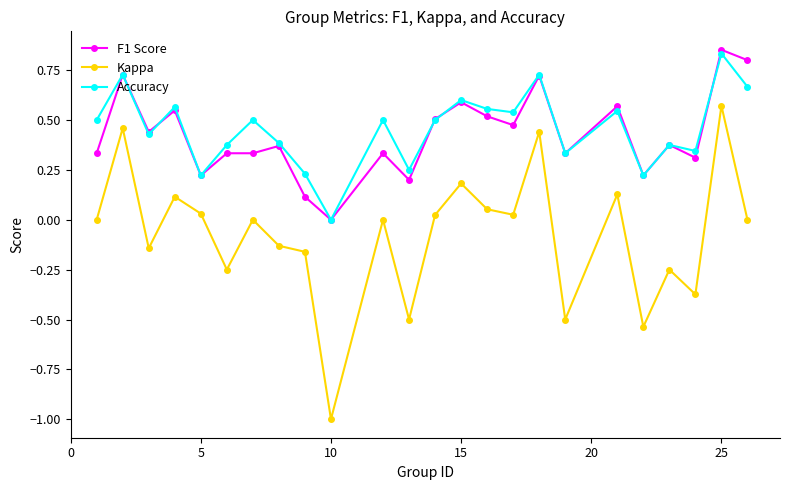

True or false: F1 Score and Kappa cross at least once.

False